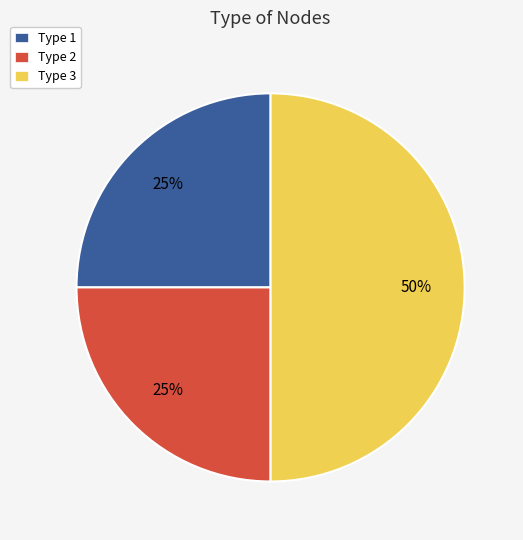

Approximately how many times larger is the value at Type 1 compared to Type 3?

0.5